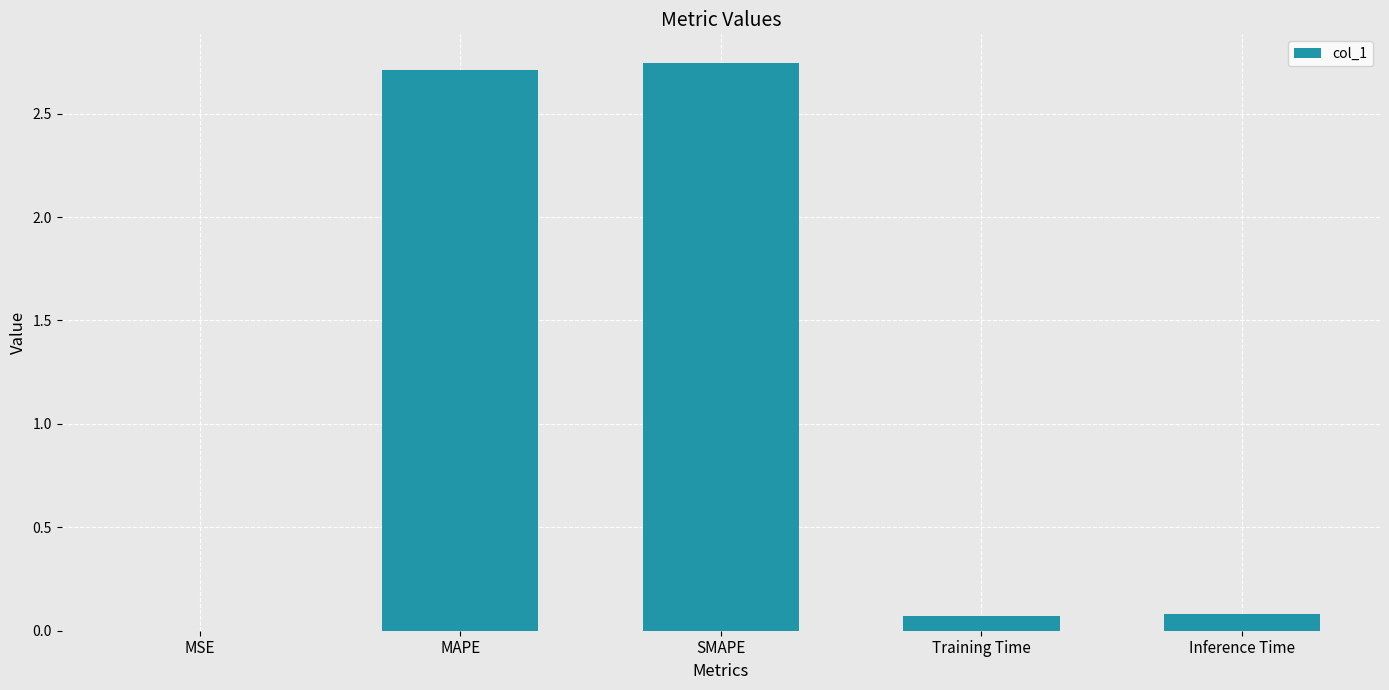

What is the change in value from SMAPE to Inference Time?

-2.7